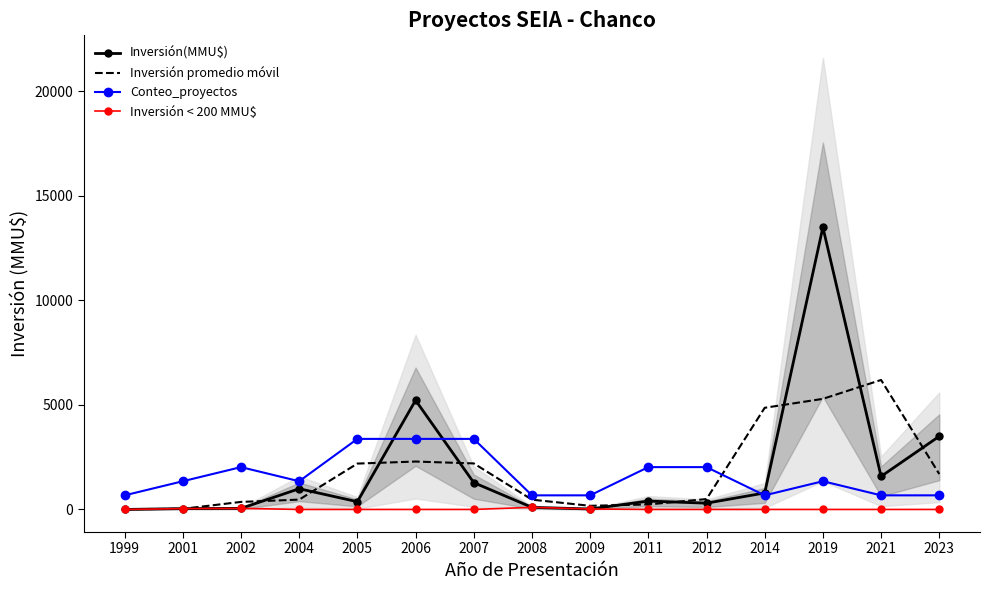

What are all the series names shown in the legend?

Inversión(MMU$), Inversión promedio móvil, Conteo_proyectos, Inversión < 200 MMU$